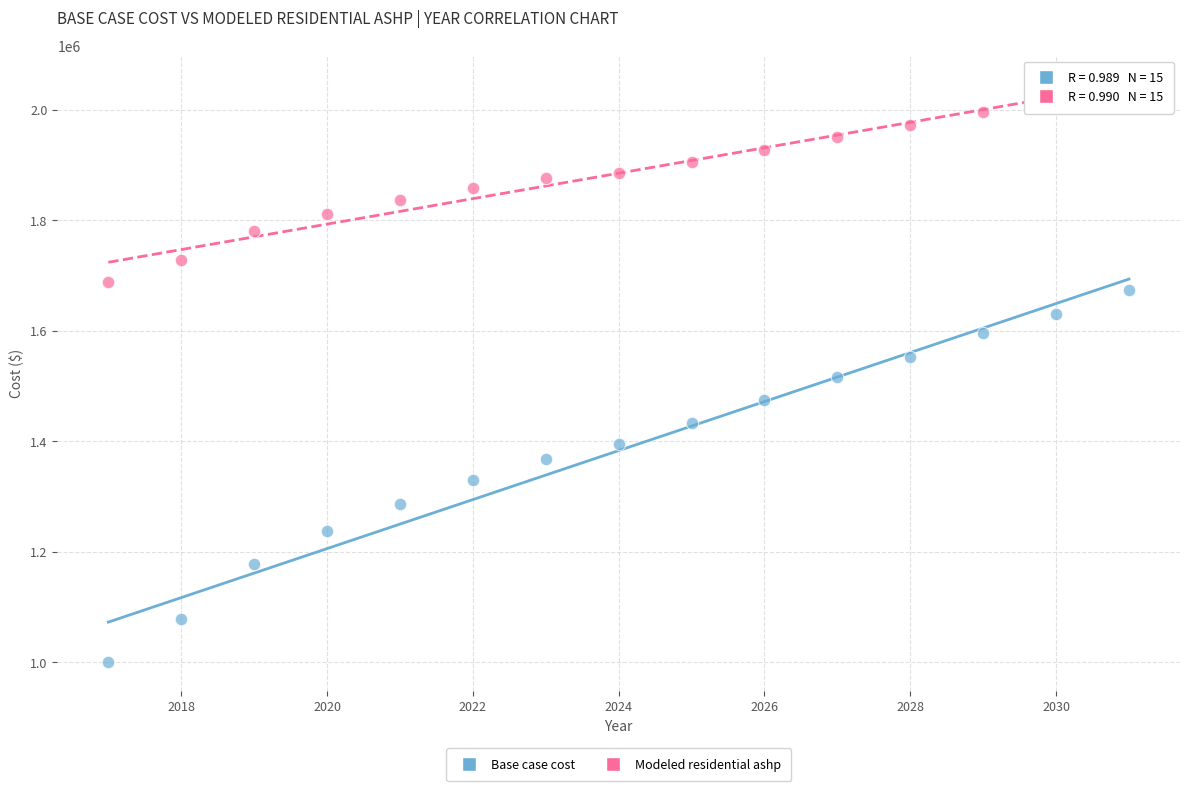

Which series contains the lowest Y value?

Base case cost